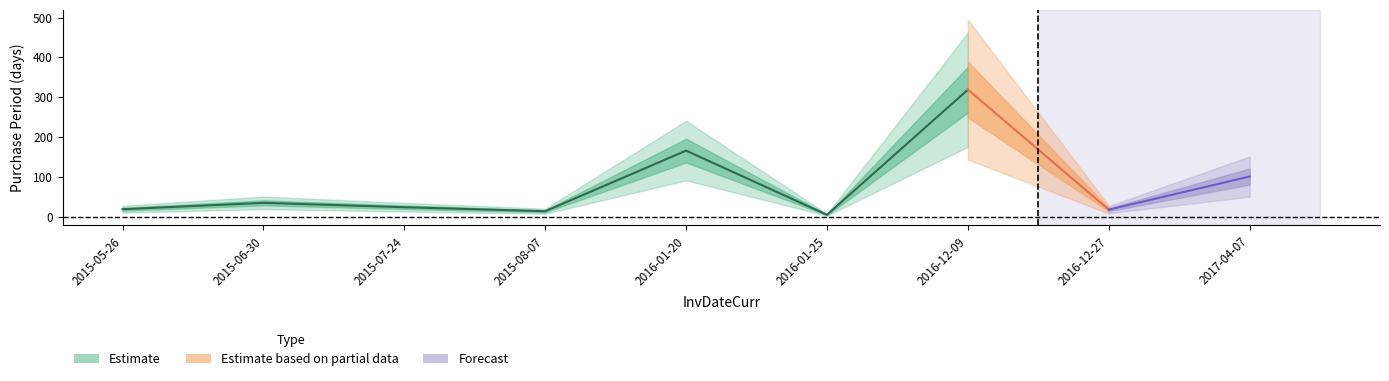

At which label is the value closest to 162?

2016-01-20